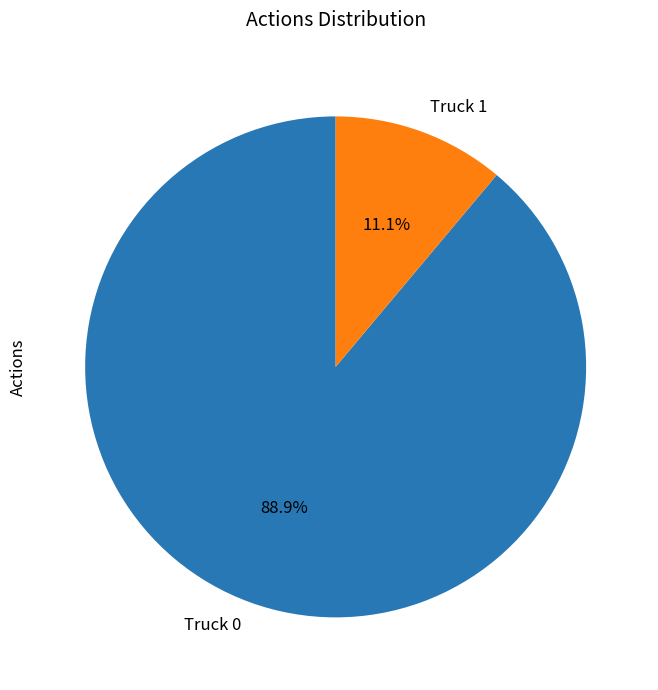

Rank the categories by value from highest to lowest.

Truck 0, Truck 1